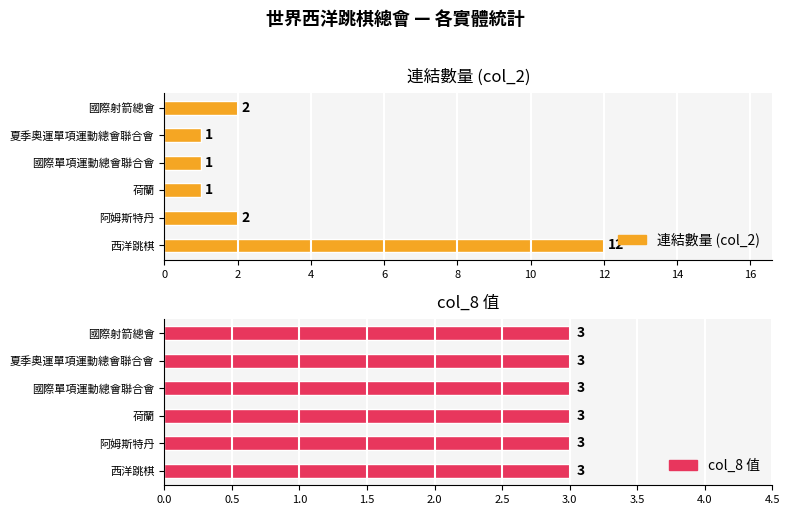

List the series in order of their peak value, highest first.

連結數量 (col_2), col_8 值